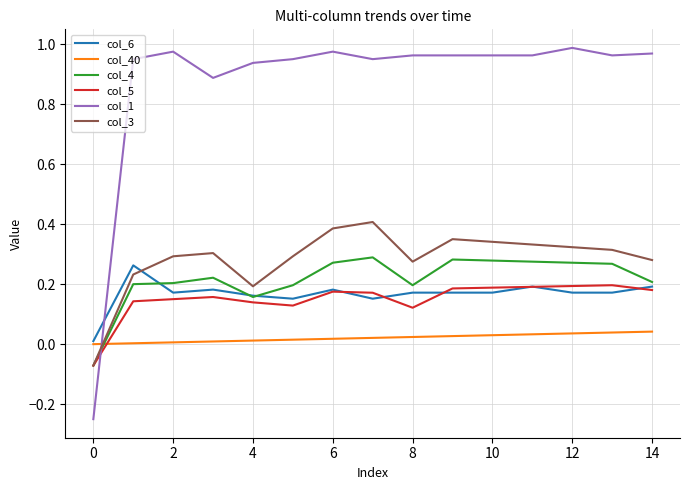

Which series has the widest spread of values?

col_1